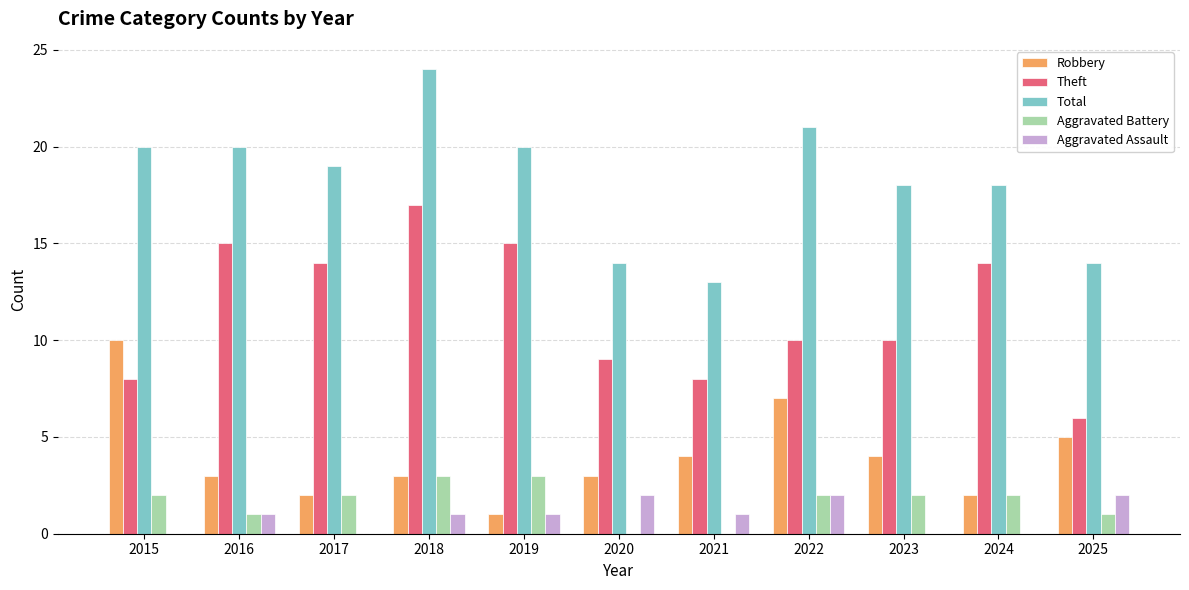

The value of Theft at 2018 is 17. True or false?

True